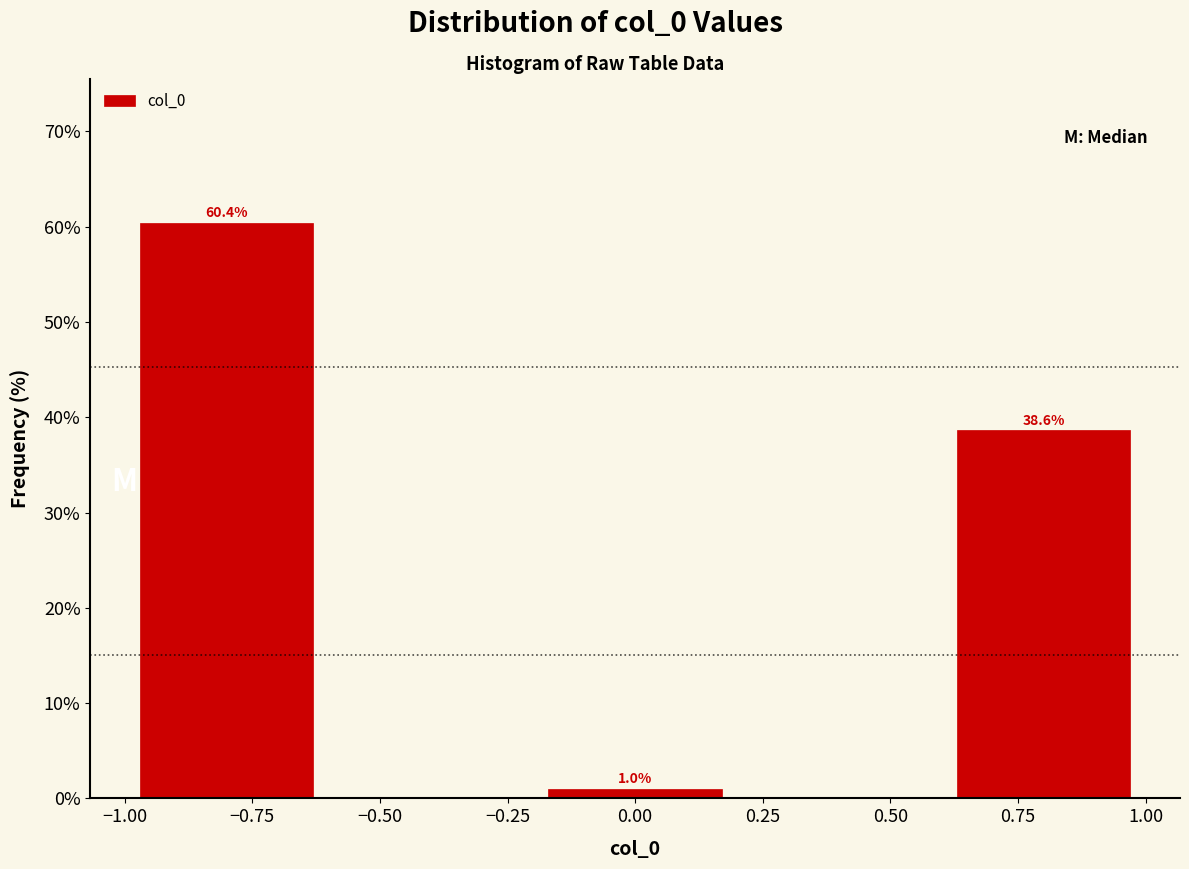

Which range on the x-axis has the tallest bar?

-1.0 to -0.6